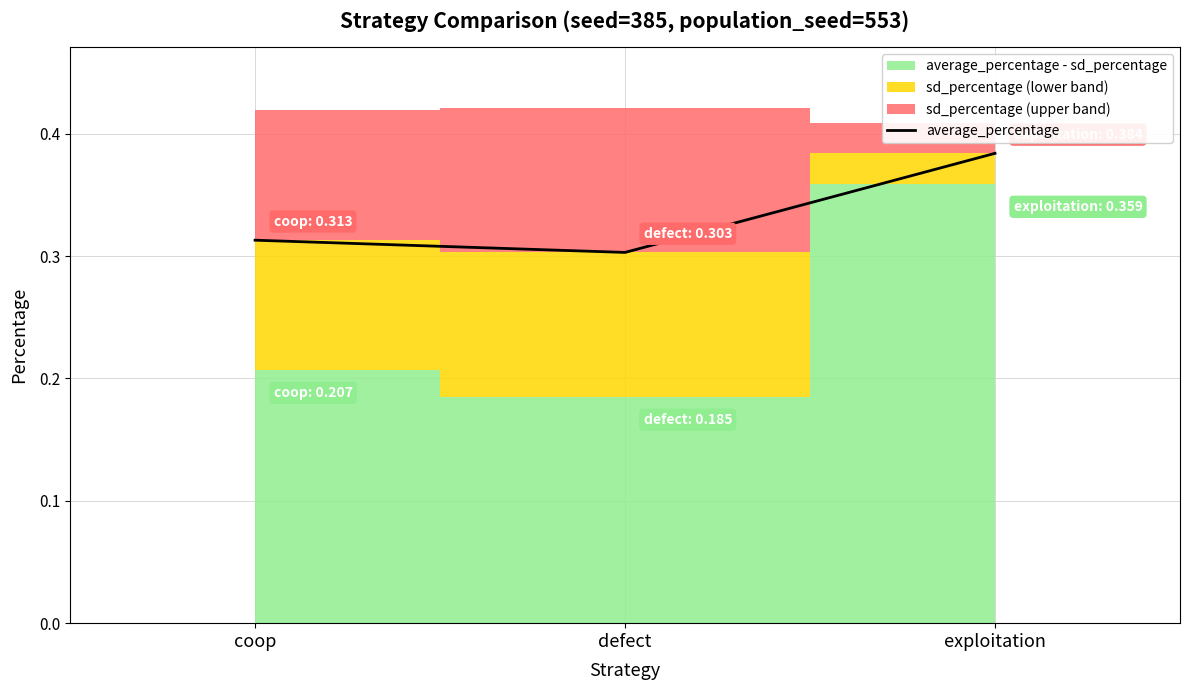

List the labels in order of value, largest first.

exploitation, coop, defect